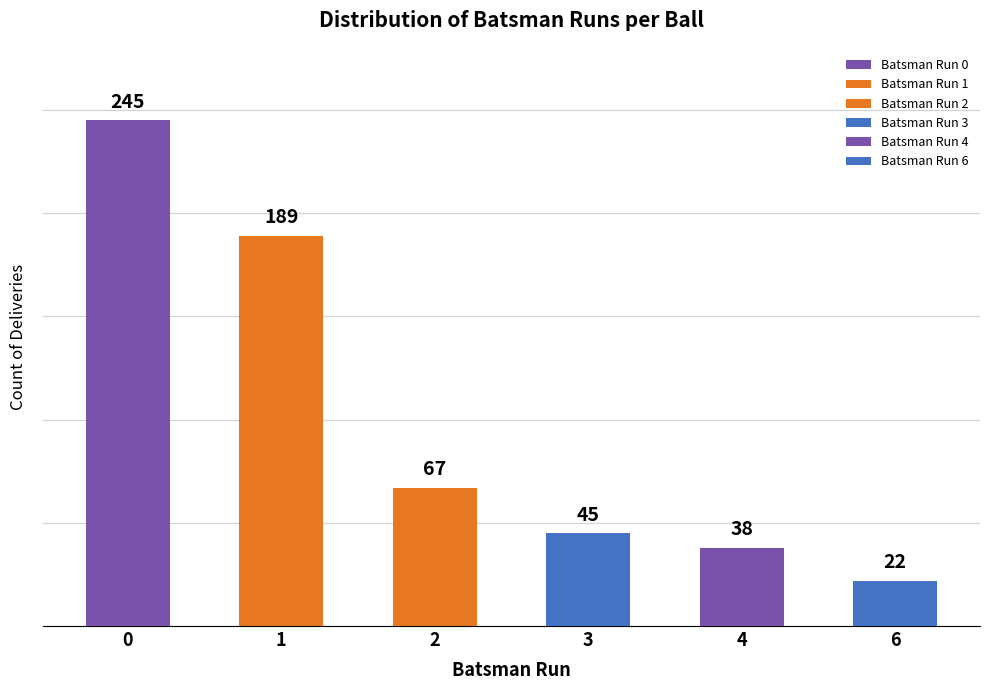

Rank the categories by value from highest to lowest.

Batsman Run 0, Batsman Run 1, Batsman Run 2, Batsman Run 3, Batsman Run 4, Batsman Run 6